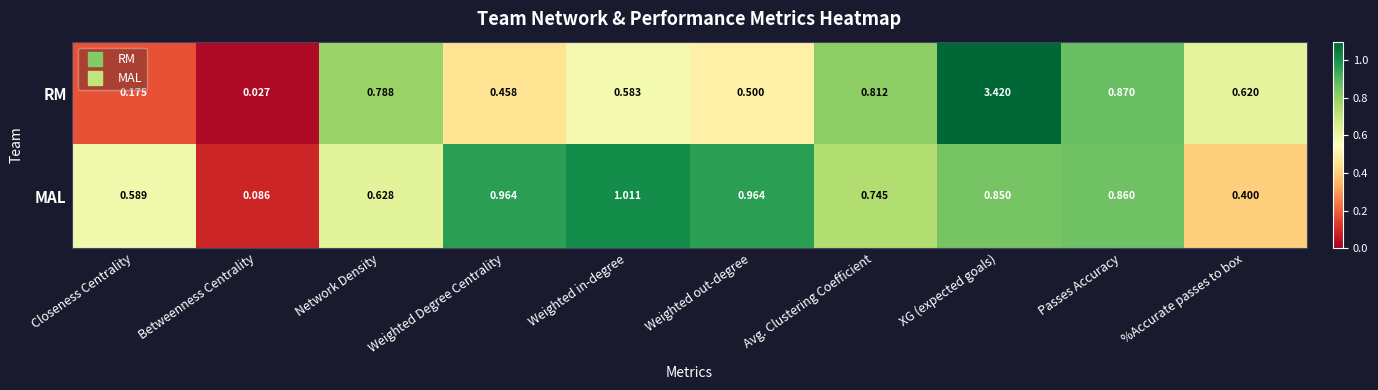

Which label corresponds to the largest value in the chart?

XG (expected goals)